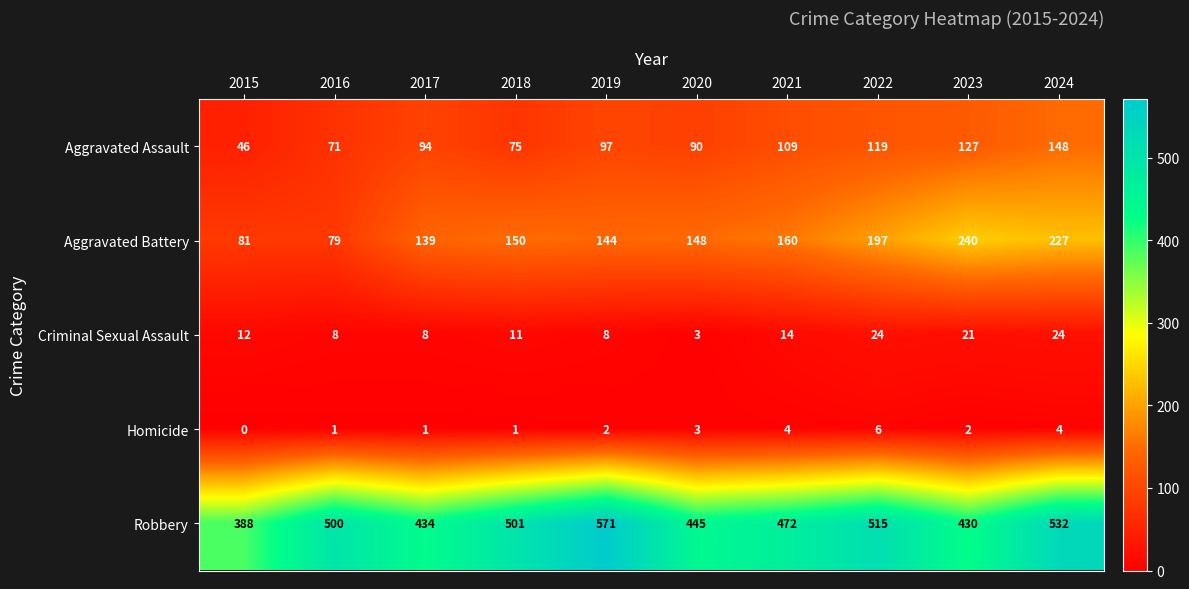

At which category does the chart reach its minimum across all series?

2015